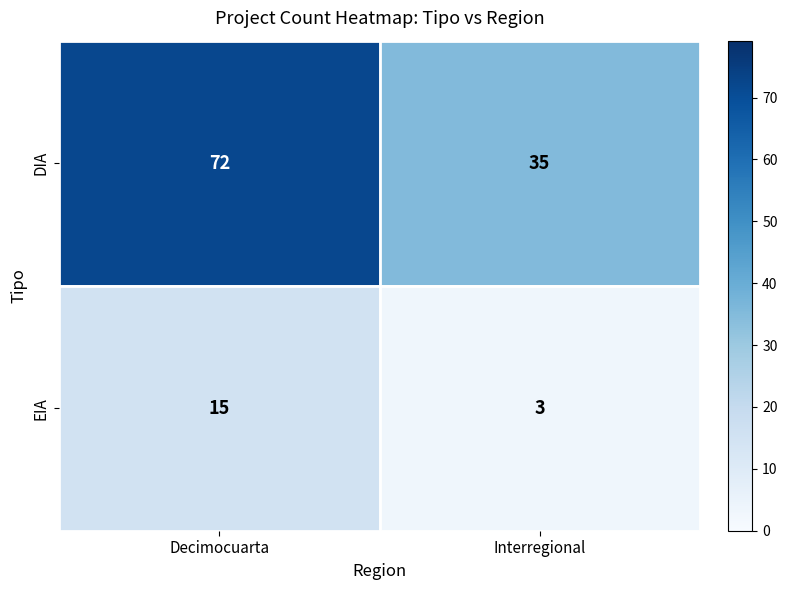

Reading left to right, list all the values displayed in this chart.

DIA: 72	35
EIA: 15	3